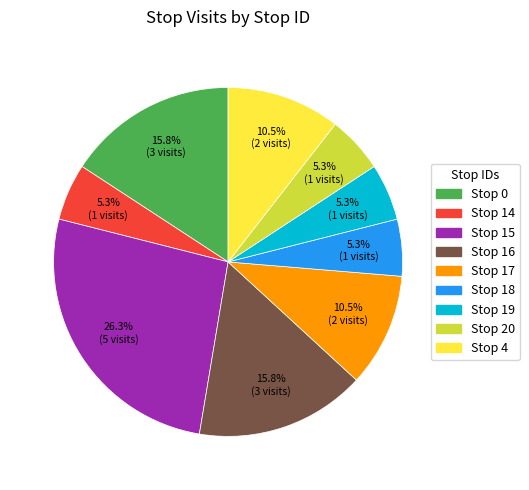

Is there any slice that represents more than half of the pie?

No